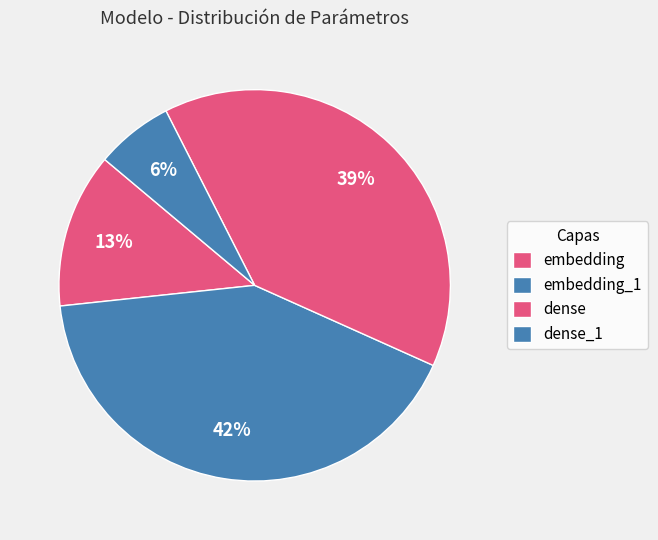

To the nearest percent, what is the average slice percentage?

25%